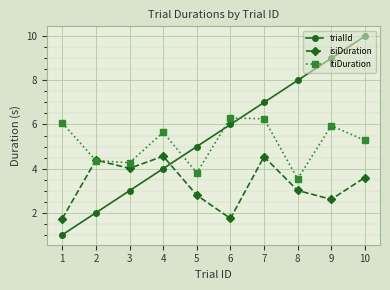

What is the spread (max minus min) of values at 3?

1.3